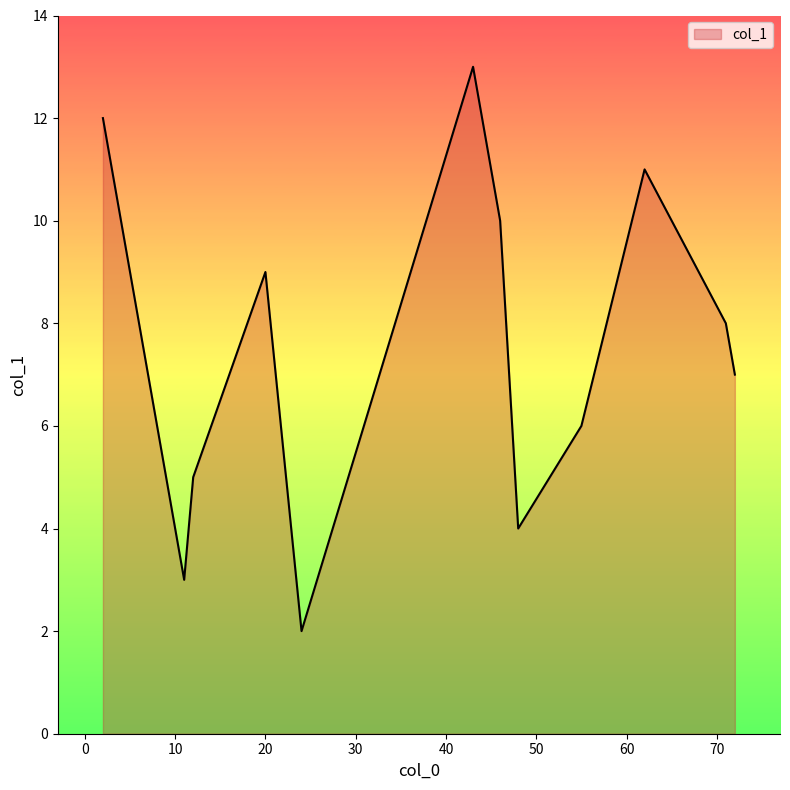

What is the greatest value displayed?

13